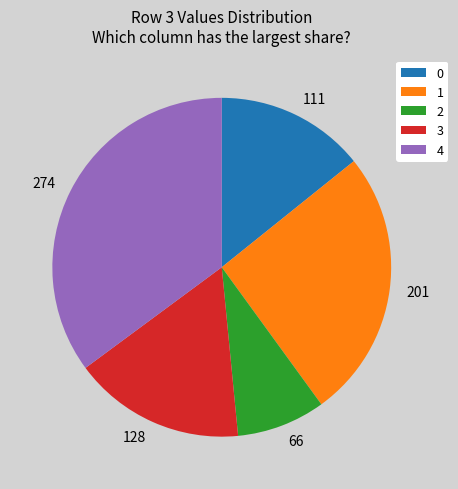

Which category has the biggest portion of the pie?

4